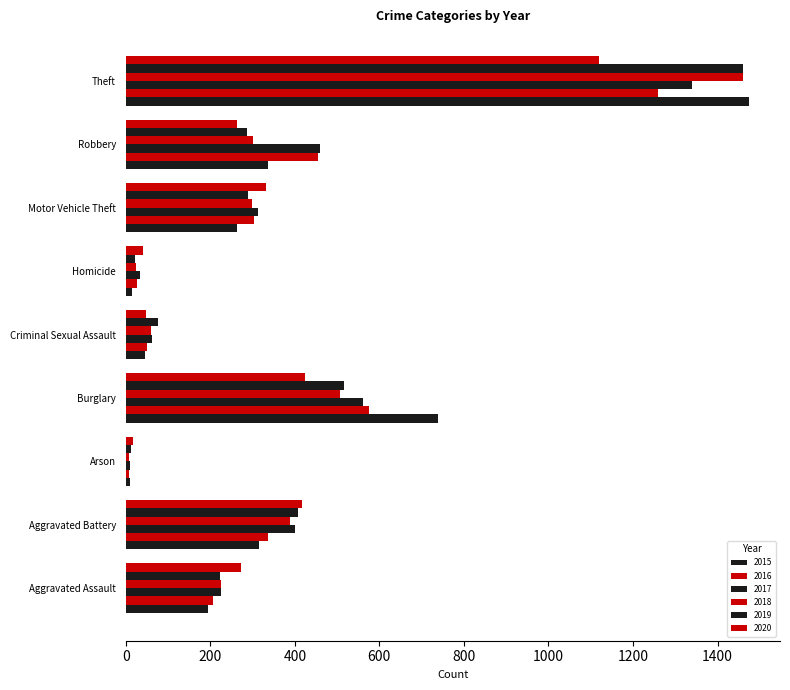

What is the highest value of the 2020 series?

1120